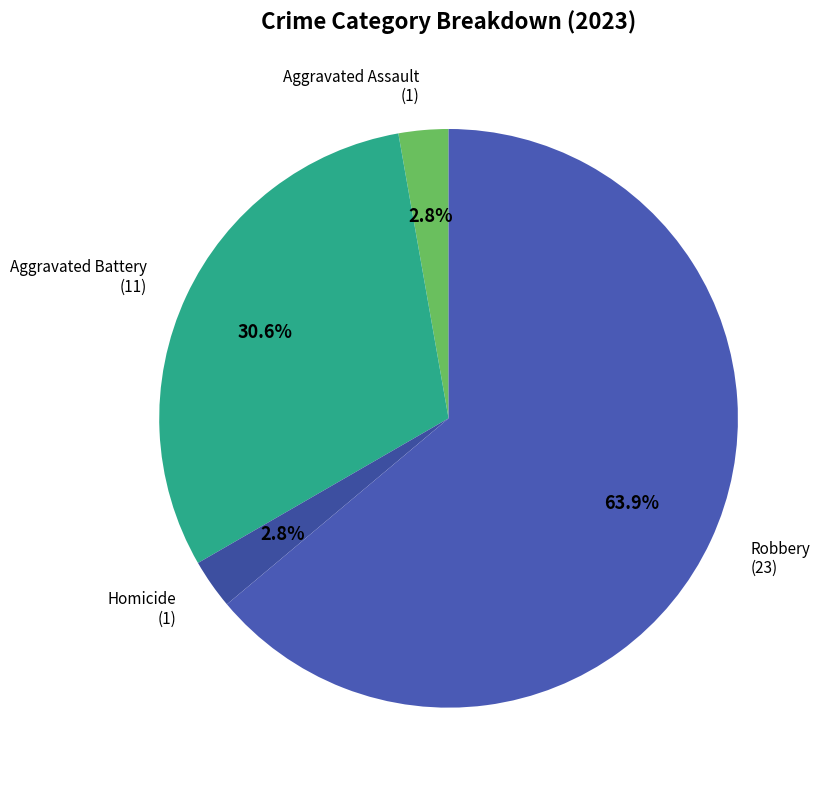

How many slices are in this pie chart?

4